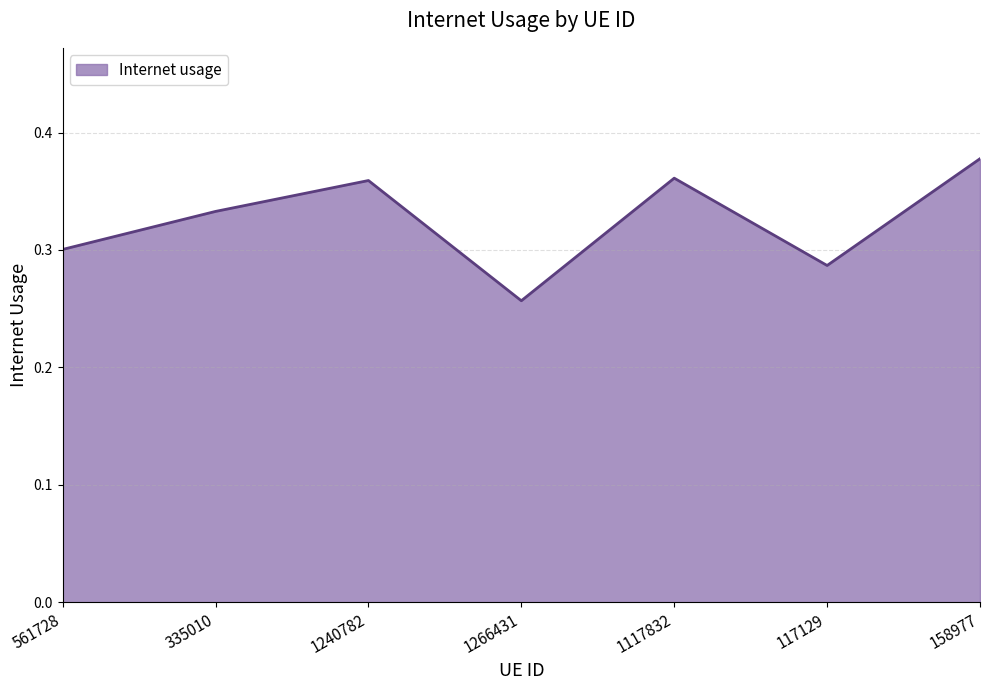

What is the difference between the maximum and minimum values?

0.1